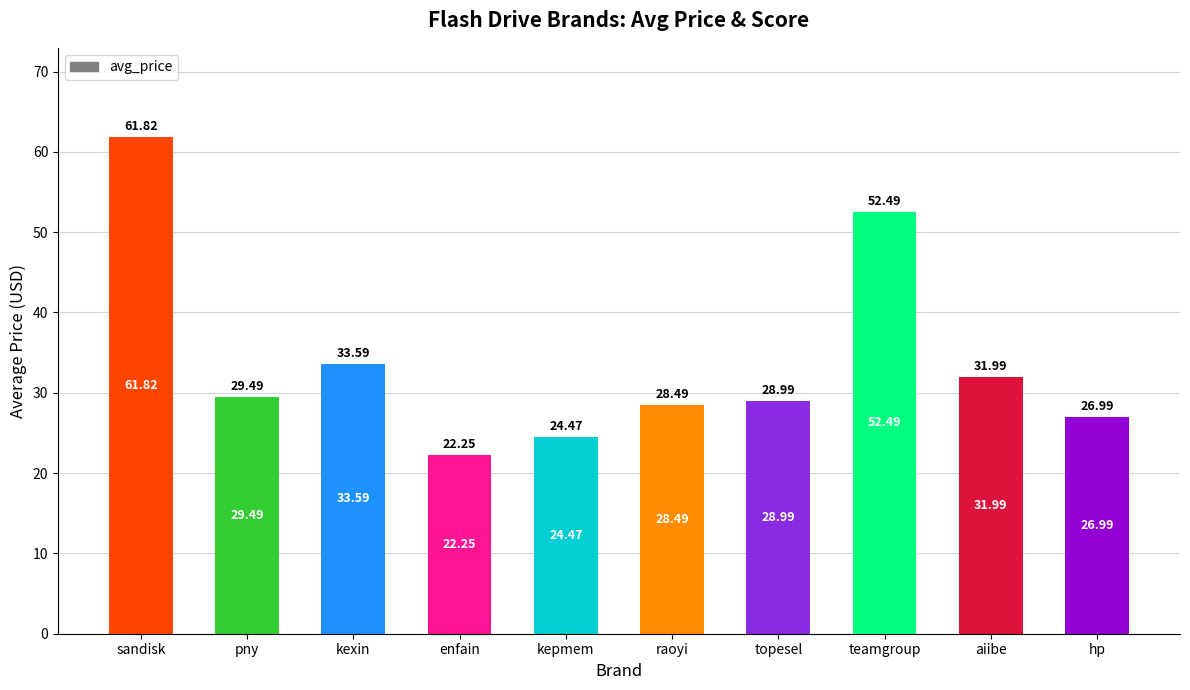

Where does the data first go above 29?

sandisk